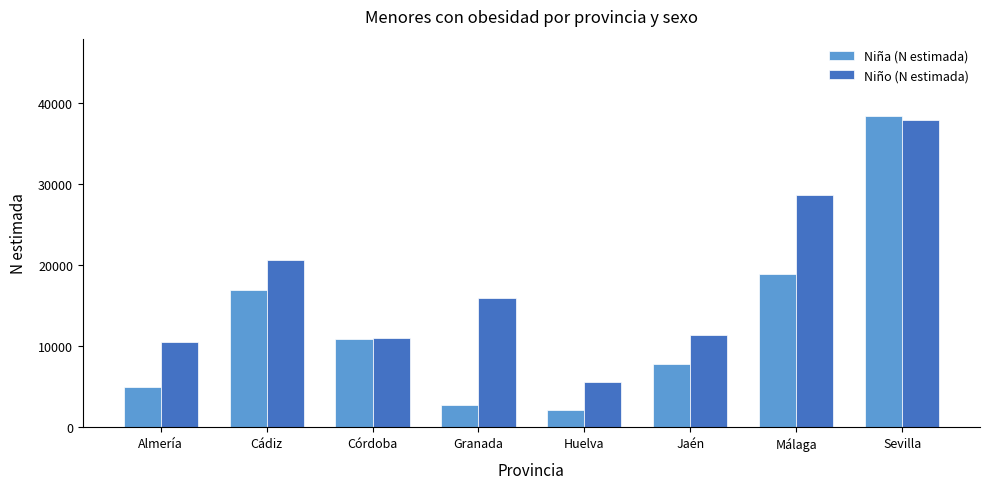

What is the difference between the maximum and second lowest values in the Niña (N estimada) series?

35572